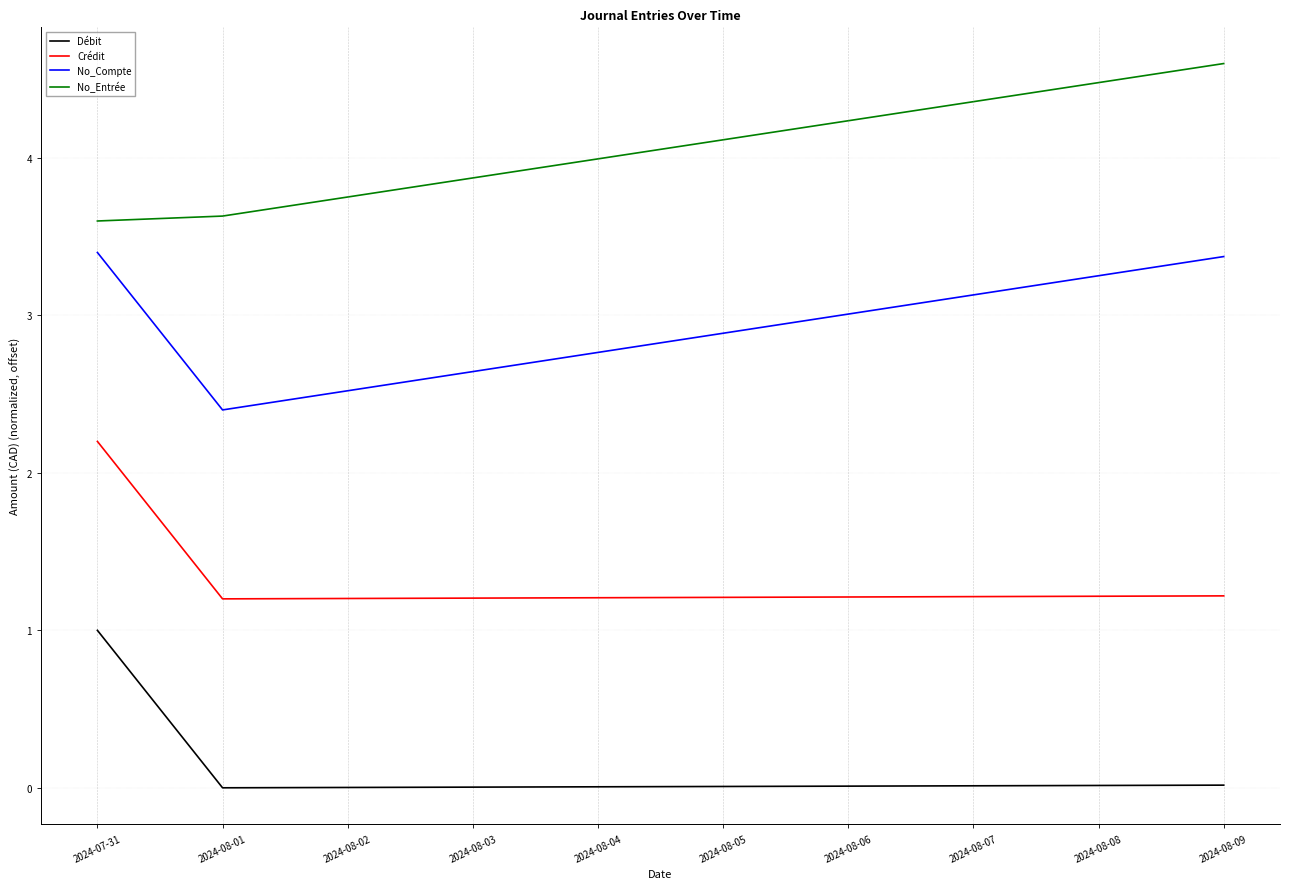

What is the highest value of the No_Compte series?

3.4